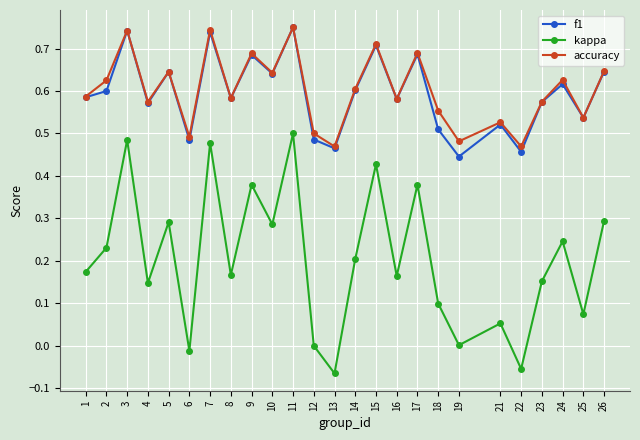

The kappa series shows 0.1 at 18. True or false?

True